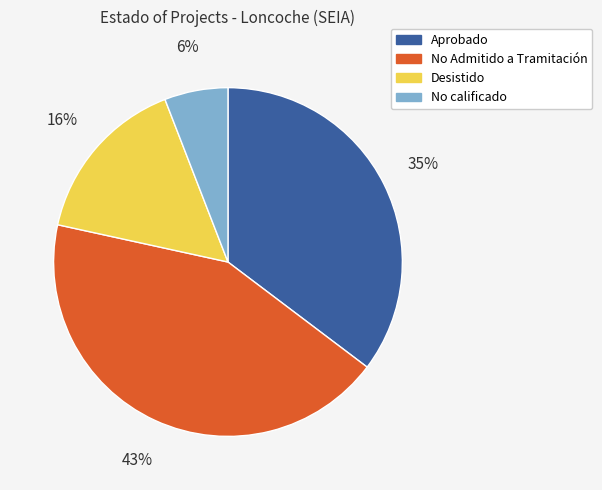

Is there any slice that represents more than half of the pie?

No